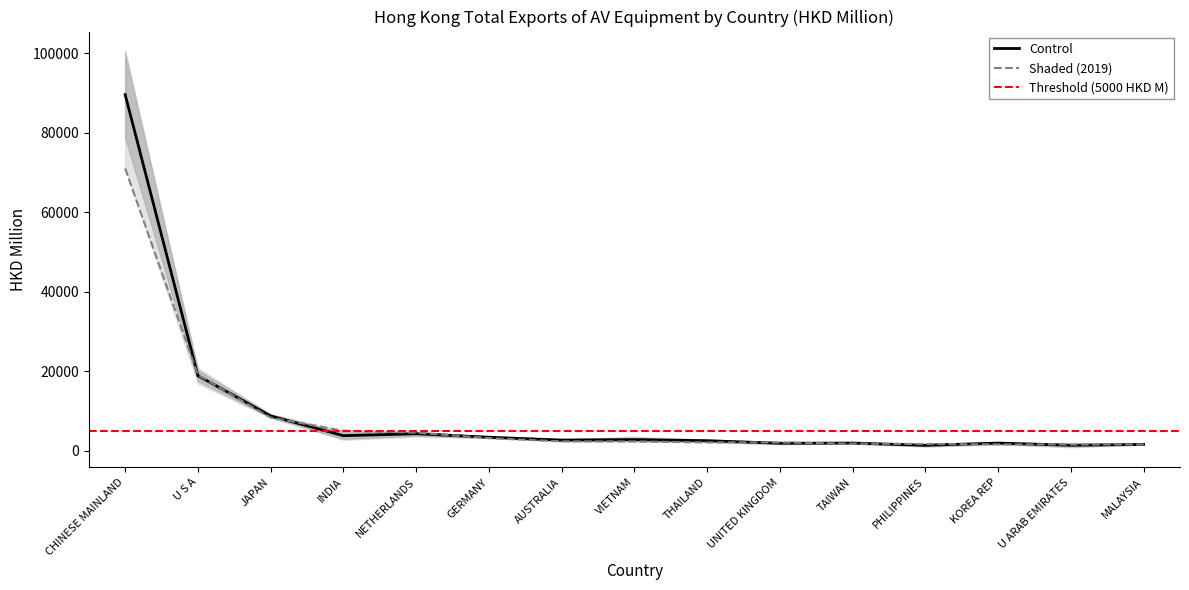

Reading left to right, extract all data points from this chart.

201612: 89612.5	18869.6	8721.3	3753.3	4238.3	3359.1	2641.2	2763.0	2486.6	1845.3	1896.4	1330.8	1882.4	1342.1	1550.5
201712: 71054.3	19037.9	8302.3	4982.7	4498.6	3136.6	2324.0	2307.9	2065.4	2036.4	1754.7	1645.6	1557.1	1540.5	1528.3